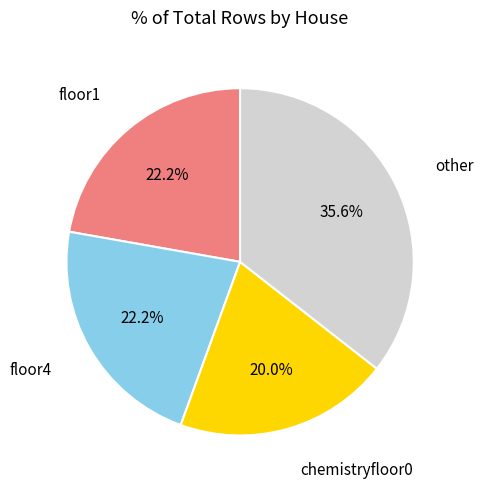

Is there a majority slice in this chart?

No